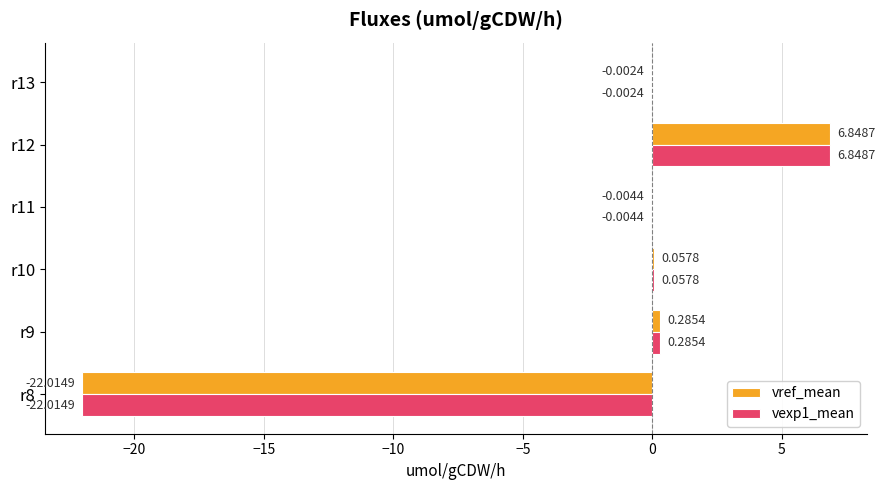

At which category is the sum across all series the highest?

r12